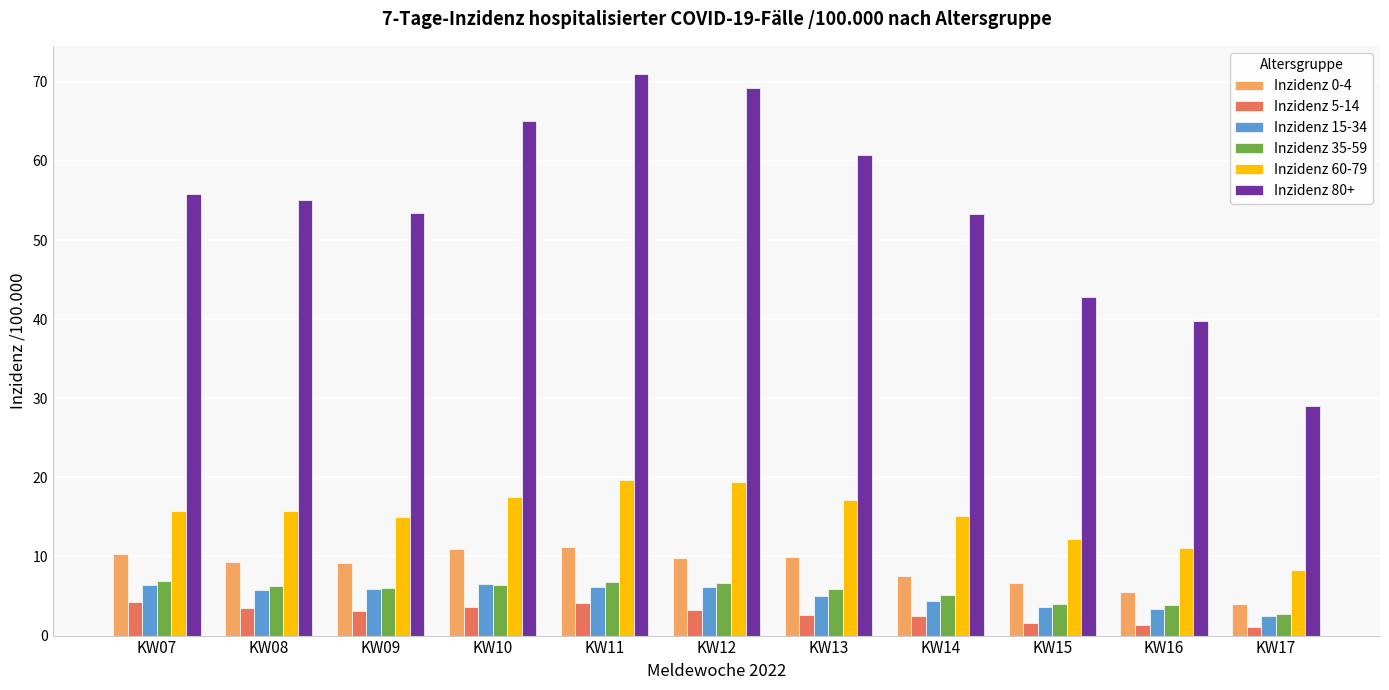

Does the chart contain stacked bars?

No